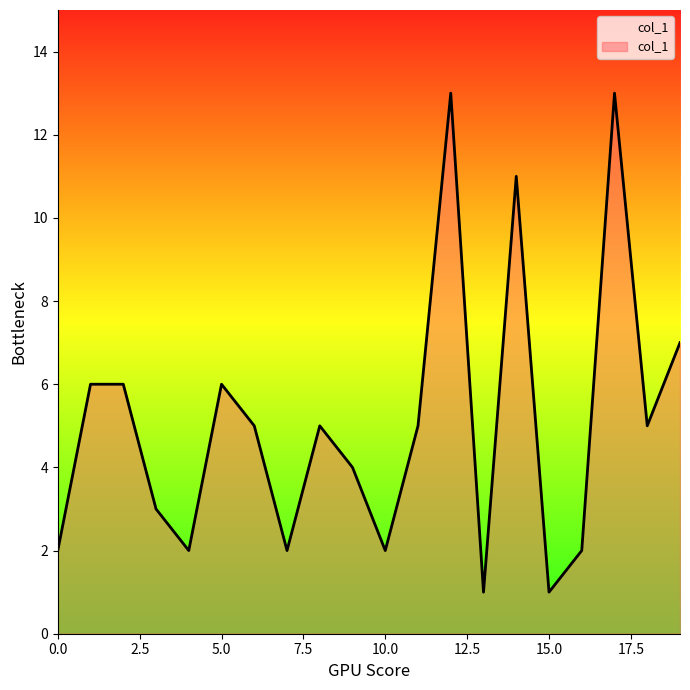

What is the difference between the maximum and minimum values?

12